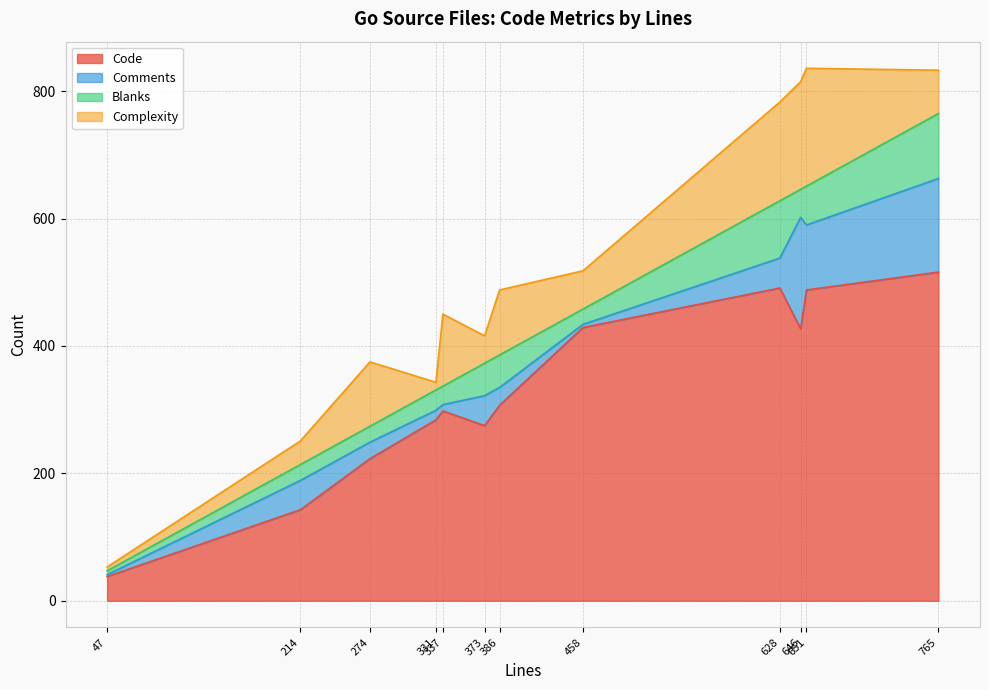

Reading left to right, what are all the values shown in this chart?

Code: transfer.go=488	readrequest_test.go=284	reader_test.go=298	reader.go=427	pclntab_test.go=223	p224_test.go=38	p224.go=516	header.go=143	handshake_server.go=491	handshake_client.go=307	elliptic_test.go=429	elliptic.go=275
Comments: transfer.go=102	readrequest_test.go=15	reader_test.go=10	reader.go=175	pclntab_test.go=26	p224_test.go=3	p224.go=147	header.go=46	handshake_server.go=47	handshake_client.go=28	elliptic_test.go=5	elliptic.go=47
Blanks: transfer.go=61	readrequest_test.go=32	reader_test.go=29	reader.go=44	pclntab_test.go=25	p224_test.go=6	p224.go=102	header.go=25	handshake_server.go=90	handshake_client.go=51	elliptic_test.go=24	elliptic.go=51
Complexity: transfer.go=185	readrequest_test.go=12	reader_test.go=113	reader.go=169	pclntab_test.go=101	p224_test.go=6	p224.go=68	header.go=37	handshake_server.go=155	handshake_client.go=102	elliptic_test.go=60	elliptic.go=43